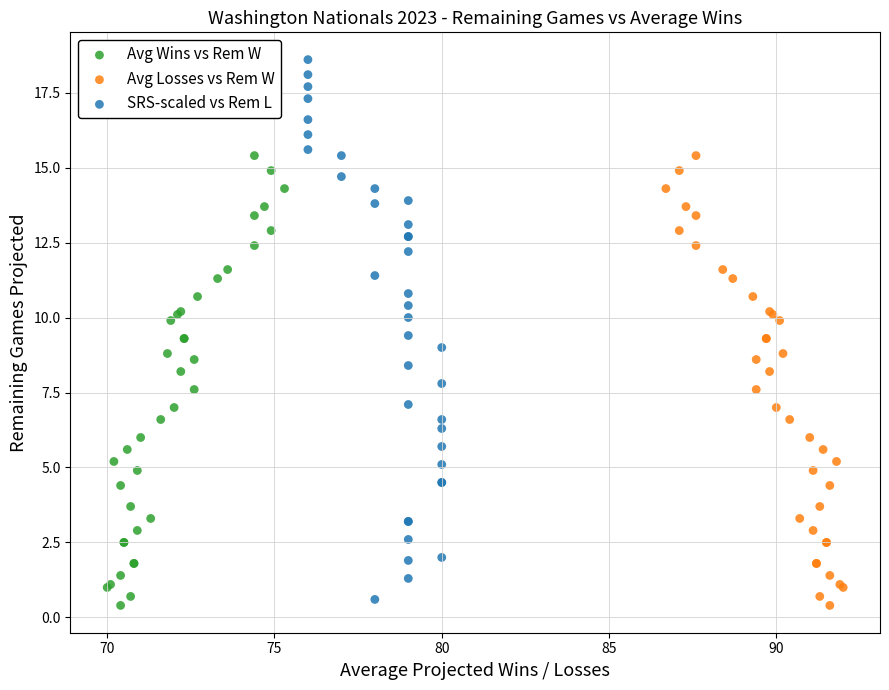

Which series has the largest Y range (max minus min)?

SRS-scaled vs Rem L